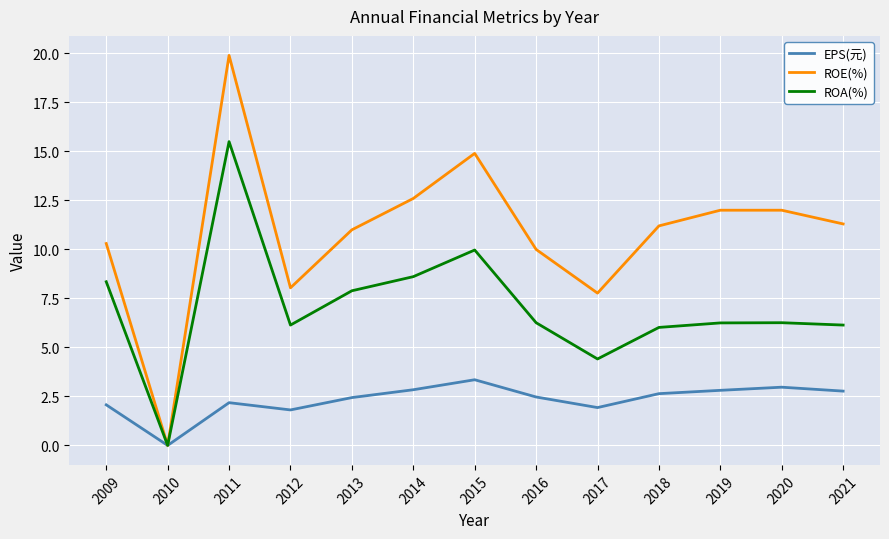

What is the greatest value displayed?

19.9